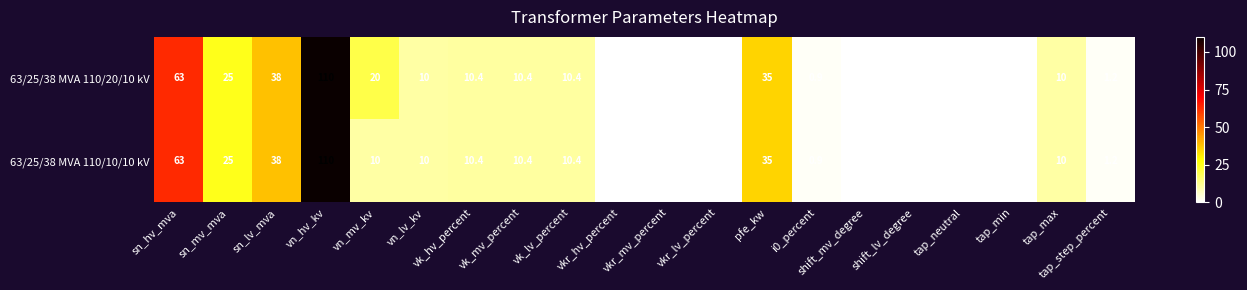

At which label does 63/25/38 MVA 110/20/10 kV first exceed 10?

sn_hv_mva